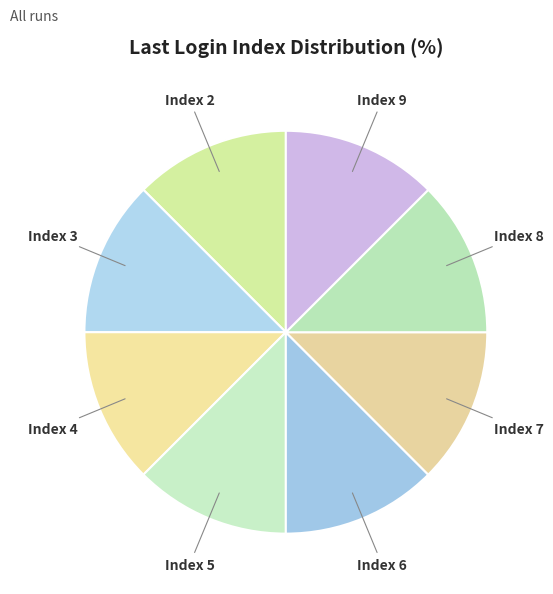

What is the ratio of the value at Index 6 to the value at Index 7?

1.0